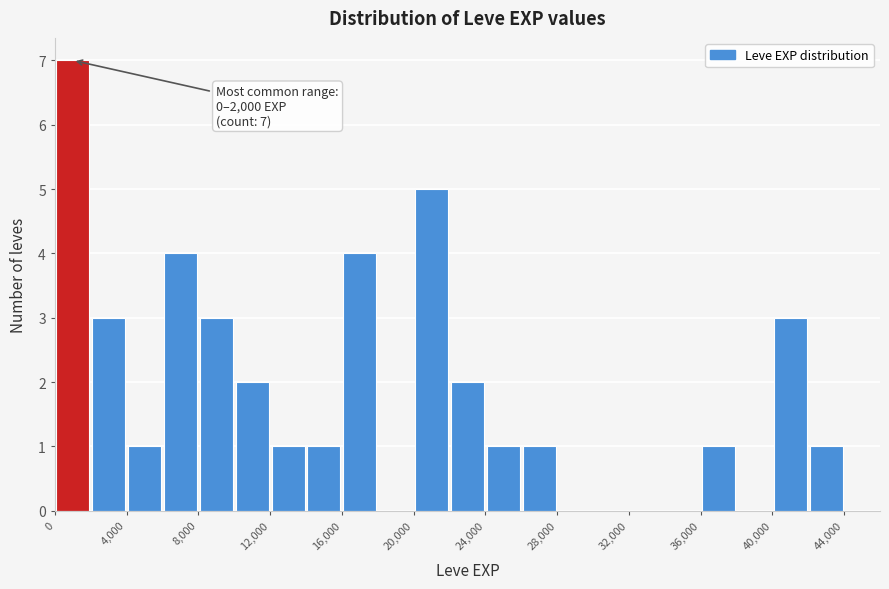

Over which range of the x-axis is the bar tallest?

0 to 2000